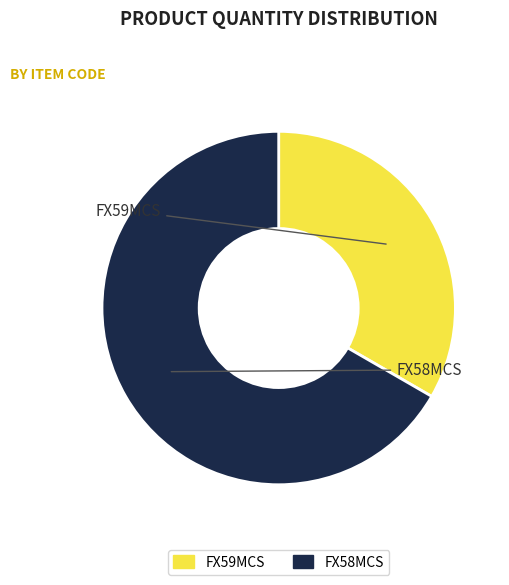

How many segments does this pie chart have?

2